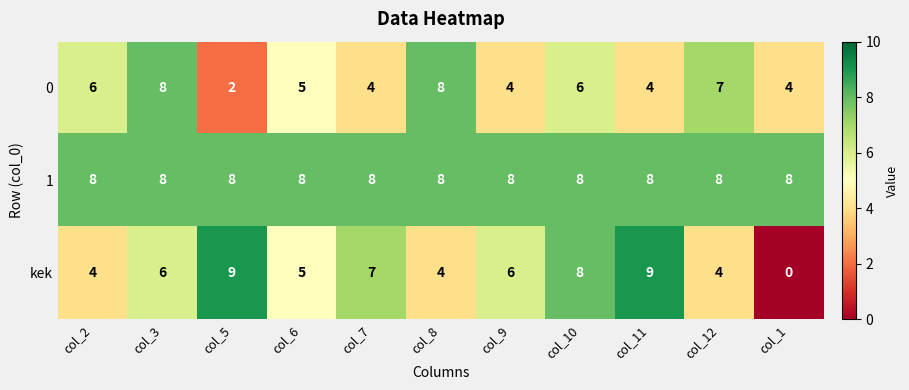

What is the total value across all series at col_5?

19